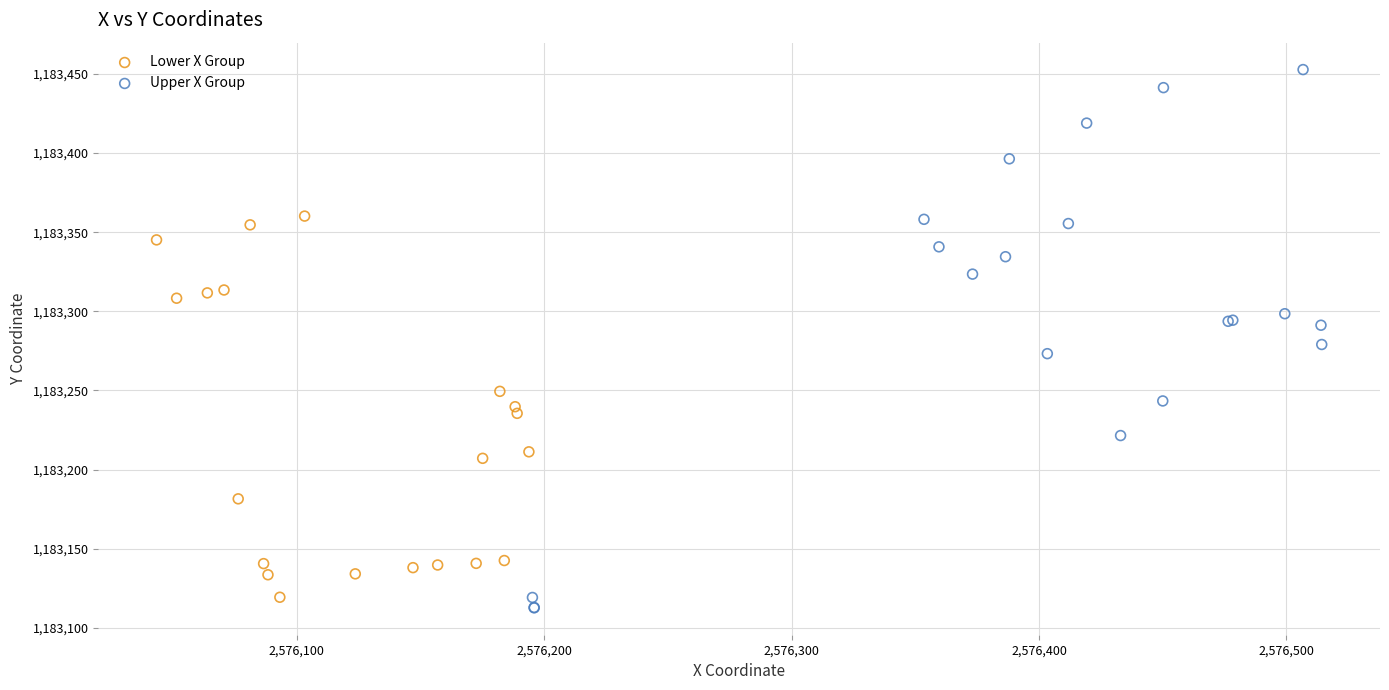

What are all the series names shown in the legend?

Lower X Group, Upper X Group